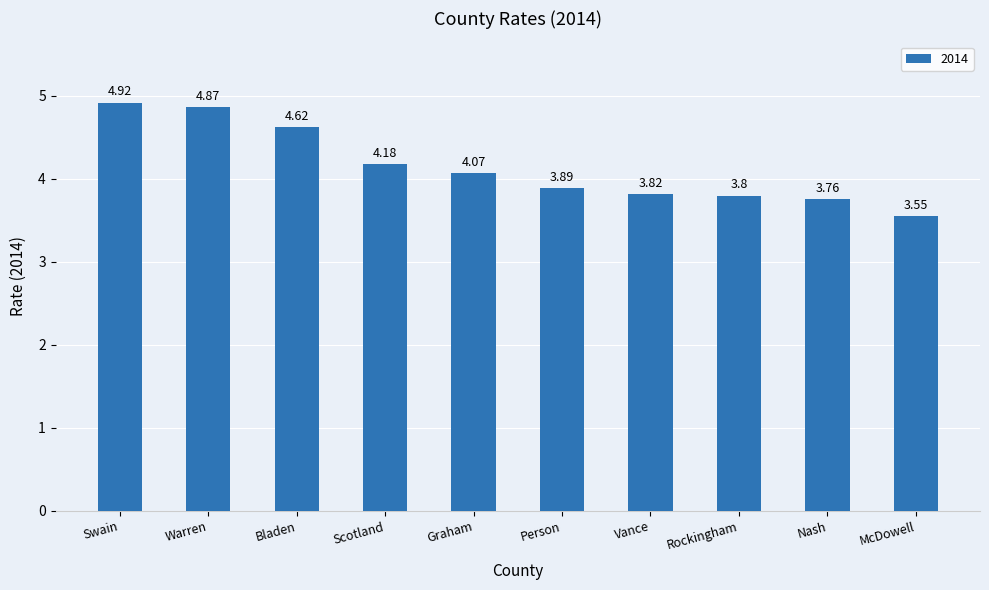

What is the sum of the values at Vance and Nash?

7.6